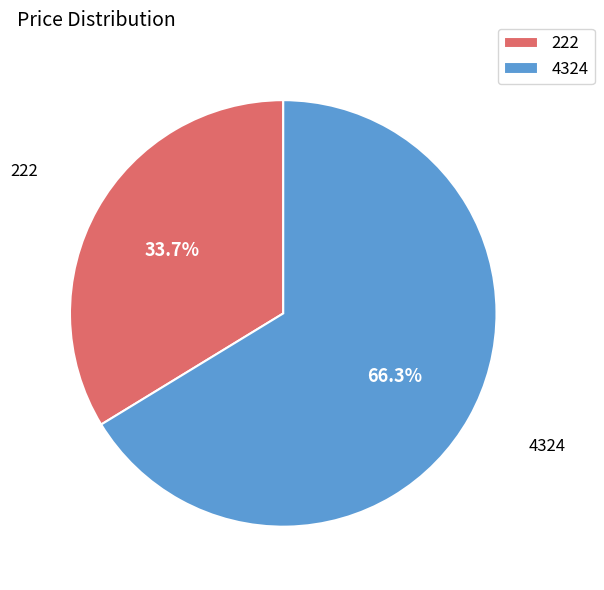

Is it true that 4324 is 66% of the pie?

True